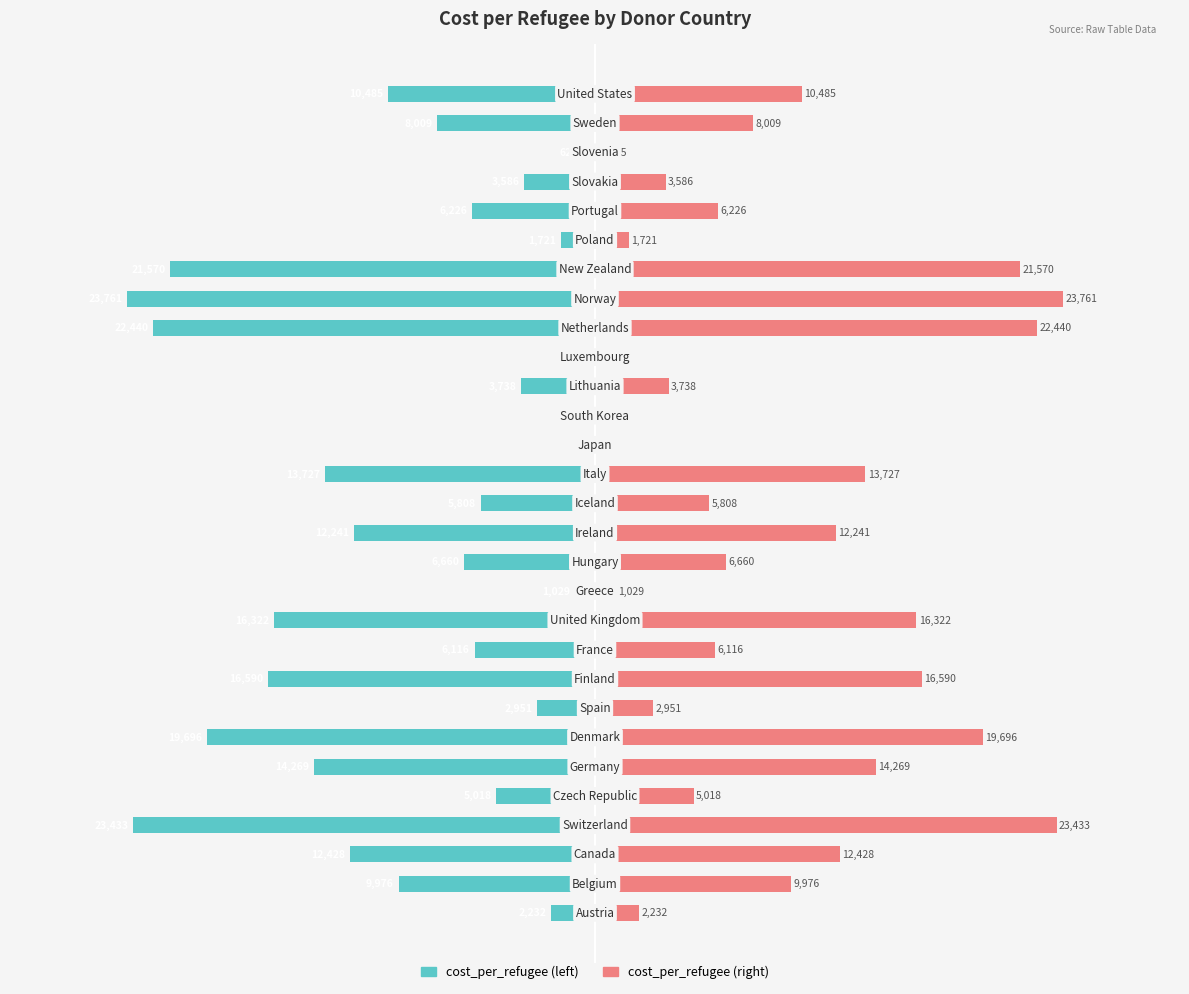

How many bars are there in total?

58